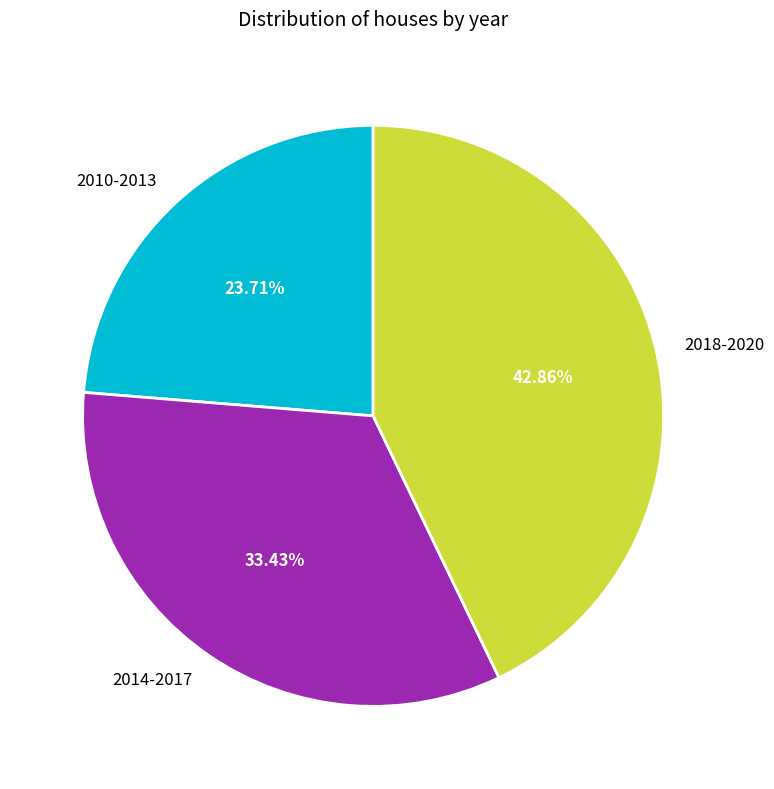

Combined, do 2014-2017 and 2010-2013 account for over 50%?

Yes